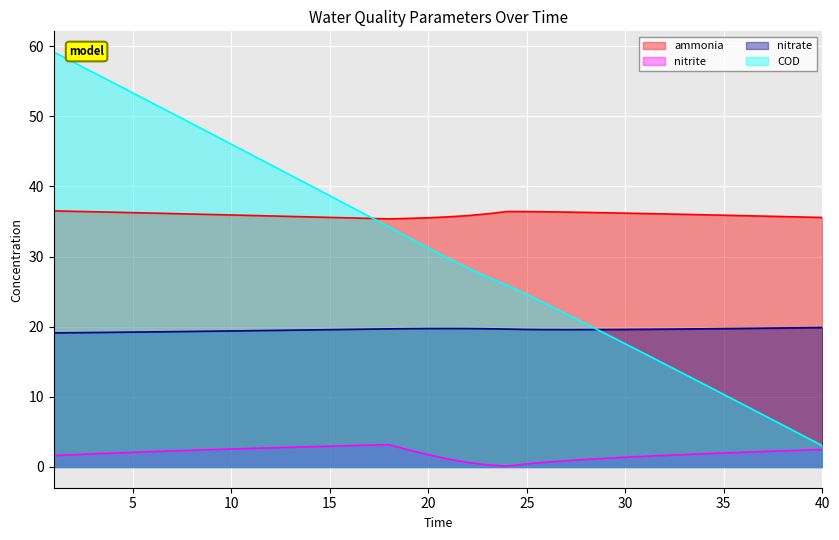

Between 34 and 7, which is larger?

7